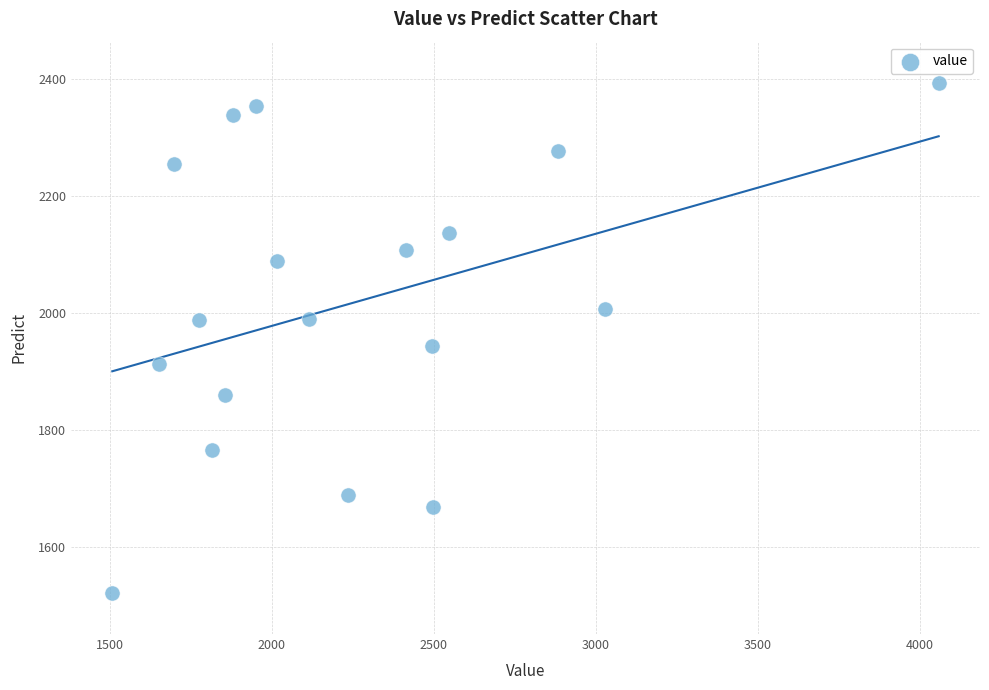

What Y value in the scatter plot is closest to 1957?

1942.9